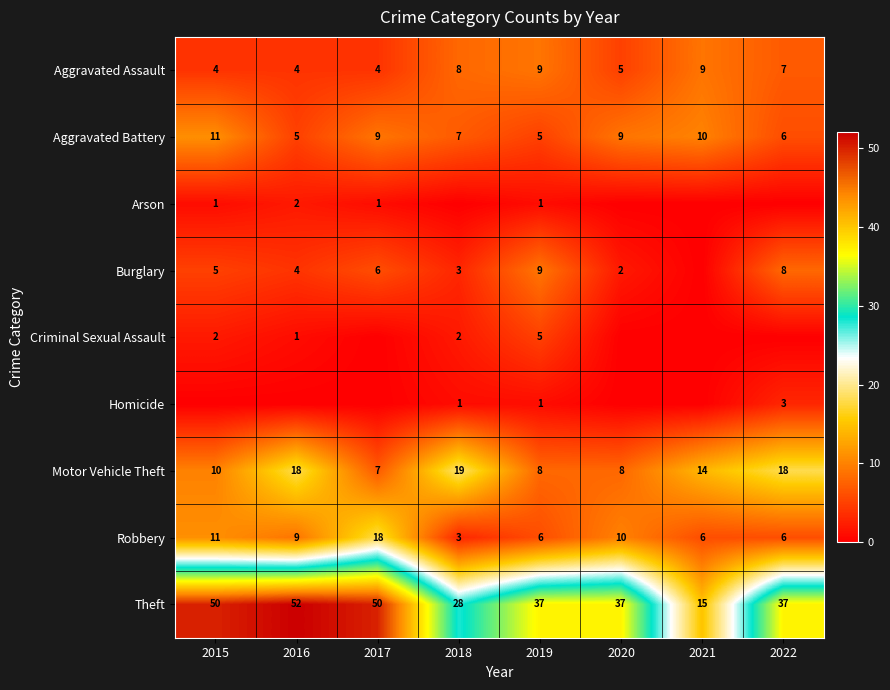

Which has a higher value, 2022 or 2016?

2022